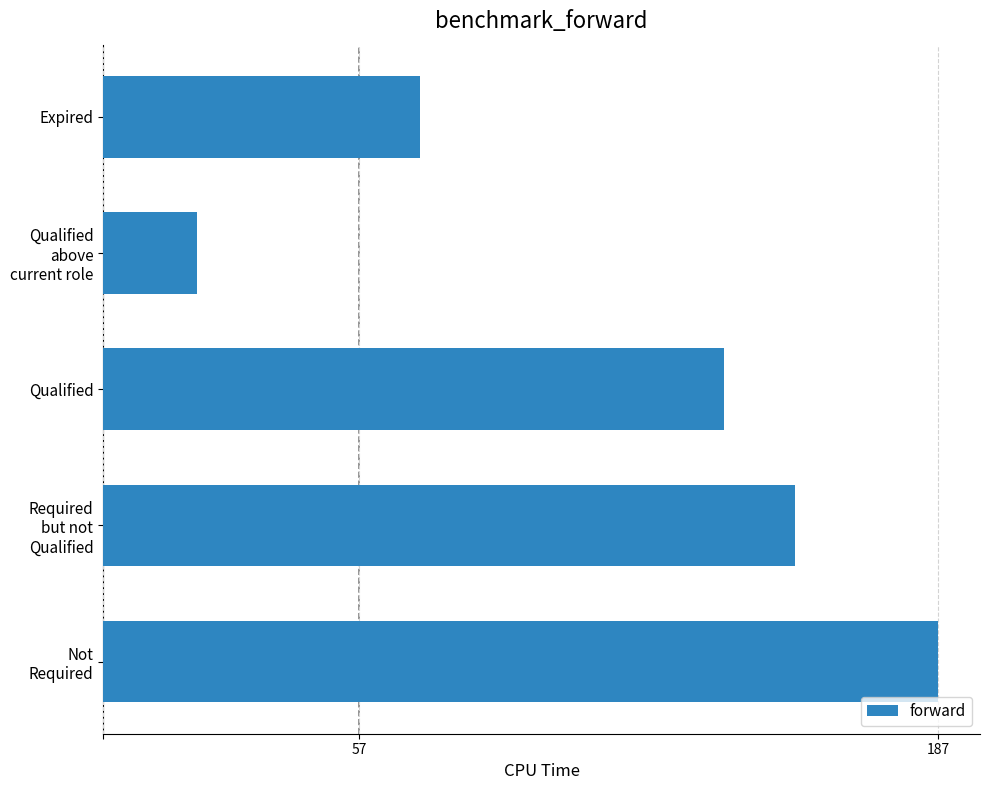

What is the difference between the maximum and minimum values?

166